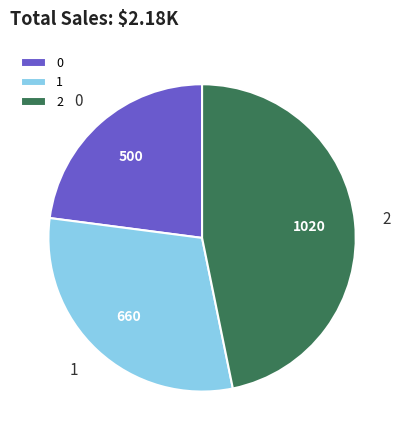

The 2 slice represents 47% of the pie. True or false?

True